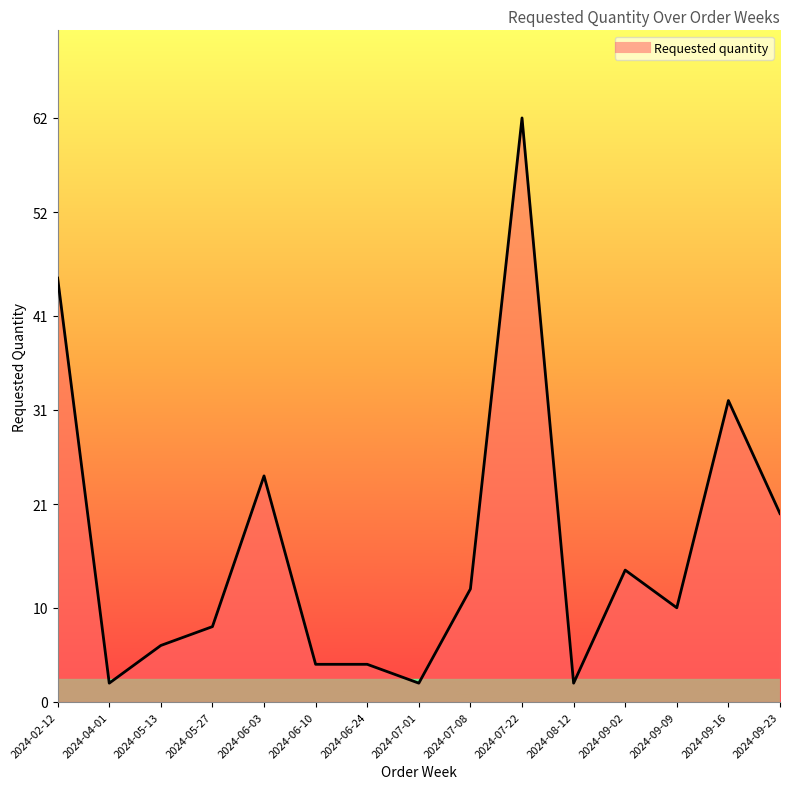

What is the change in value from 2024-06-24 to 2024-07-01?

-2